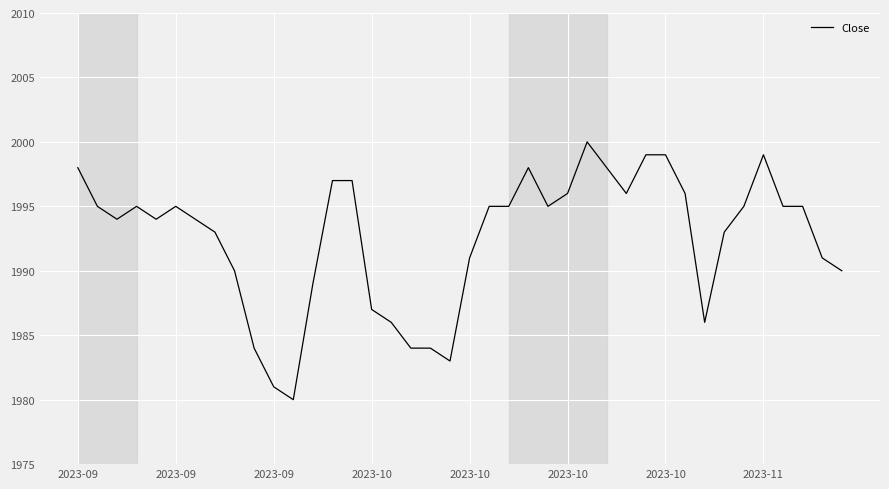

What is the smallest value displayed?

1980